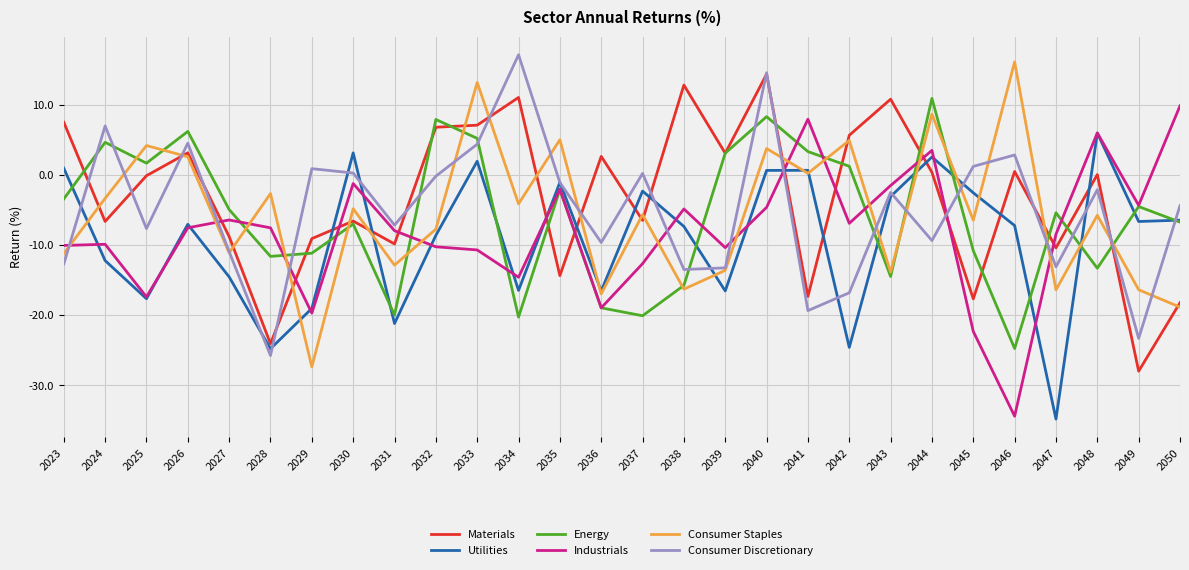

After their last crossing, which series has the higher values: Materials or Consumer Discretionary?

Consumer Discretionary